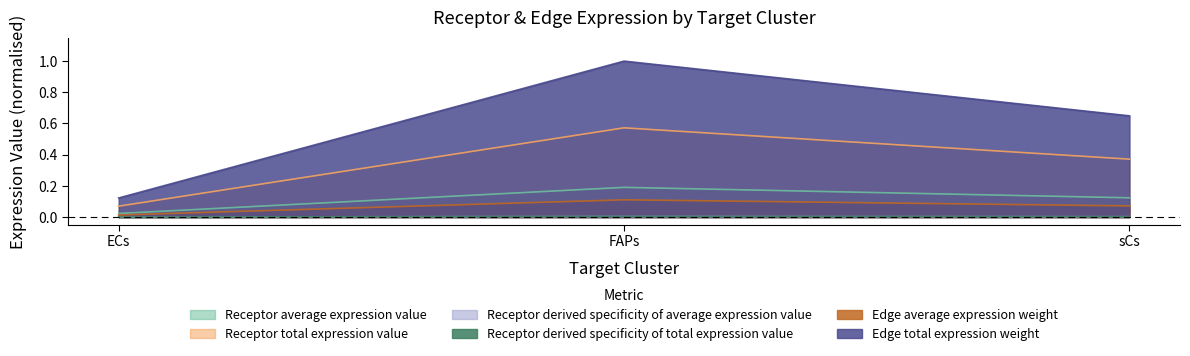

What is the spread (max minus min) of values at FAPs?

1.0